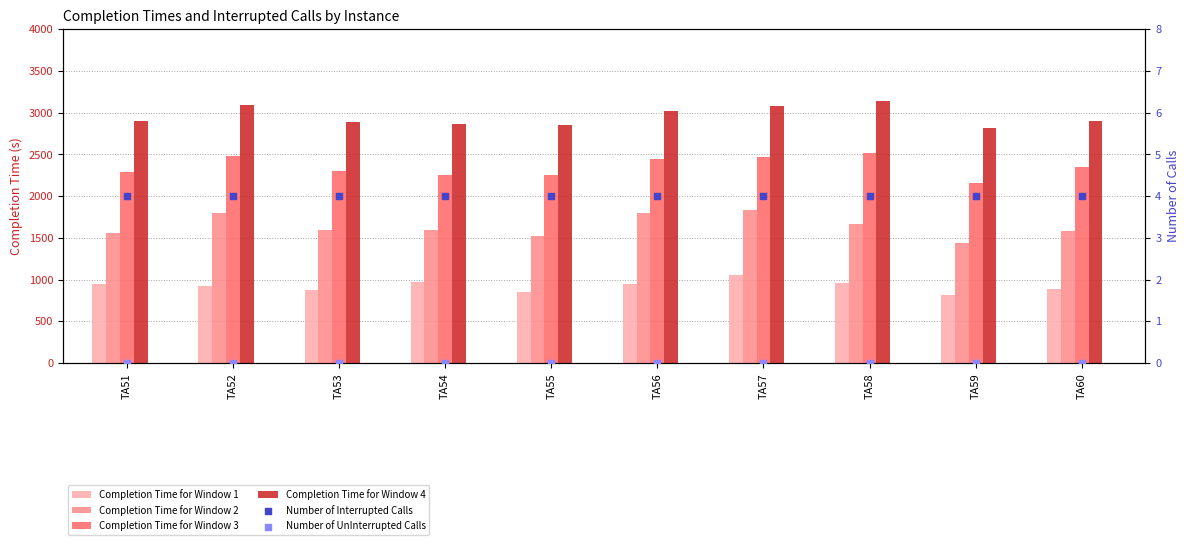

Which series has the largest total across all categories?

Completion Time for Window 4